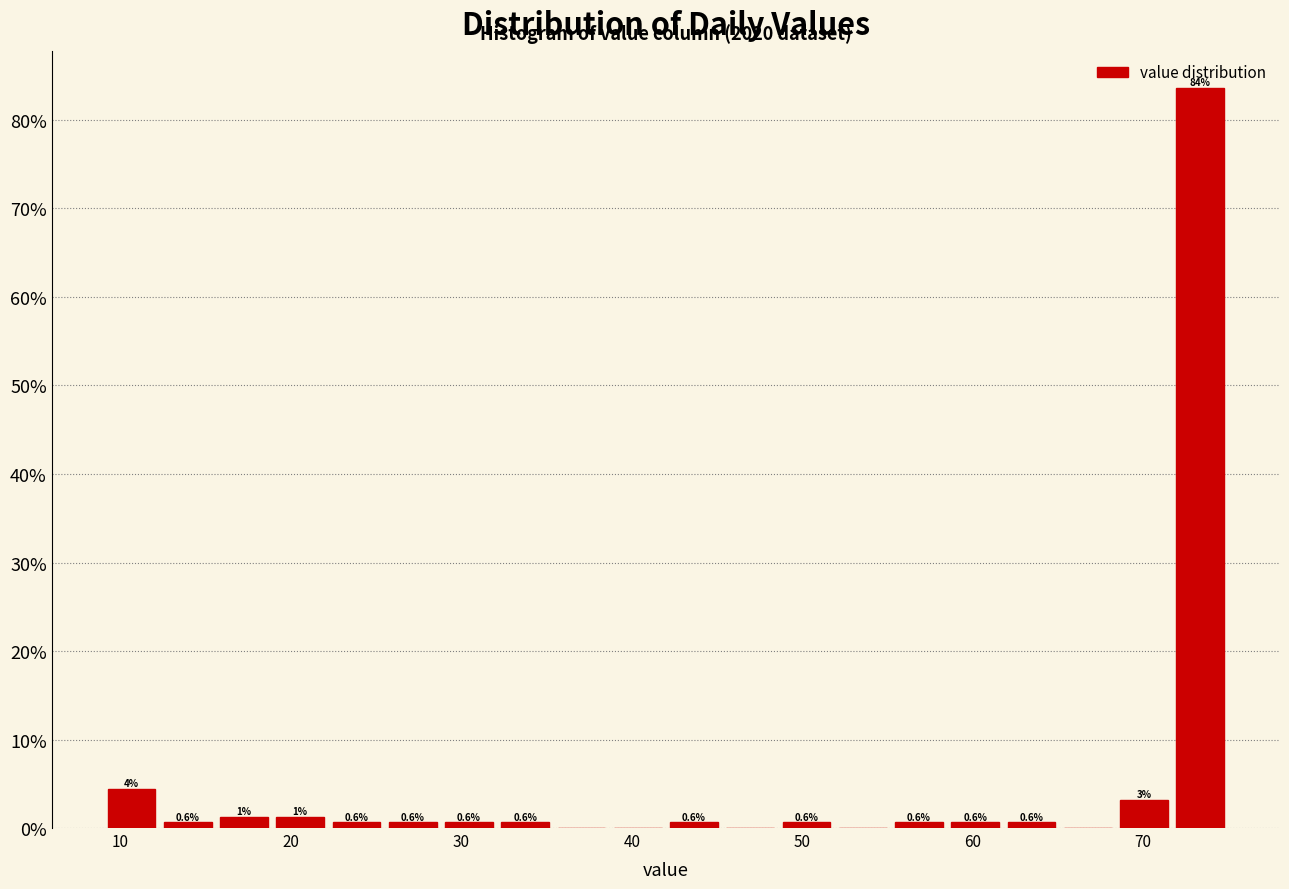

Read against the x-axis, roughly where is the centre of the tallest bar?

73